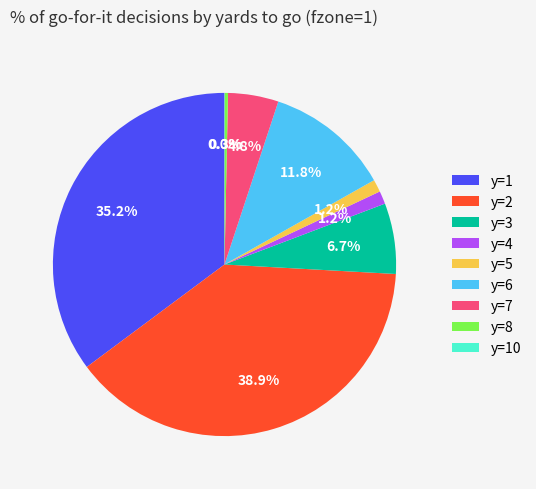

Do y=1 and y=8 together represent more than half of the pie?

No